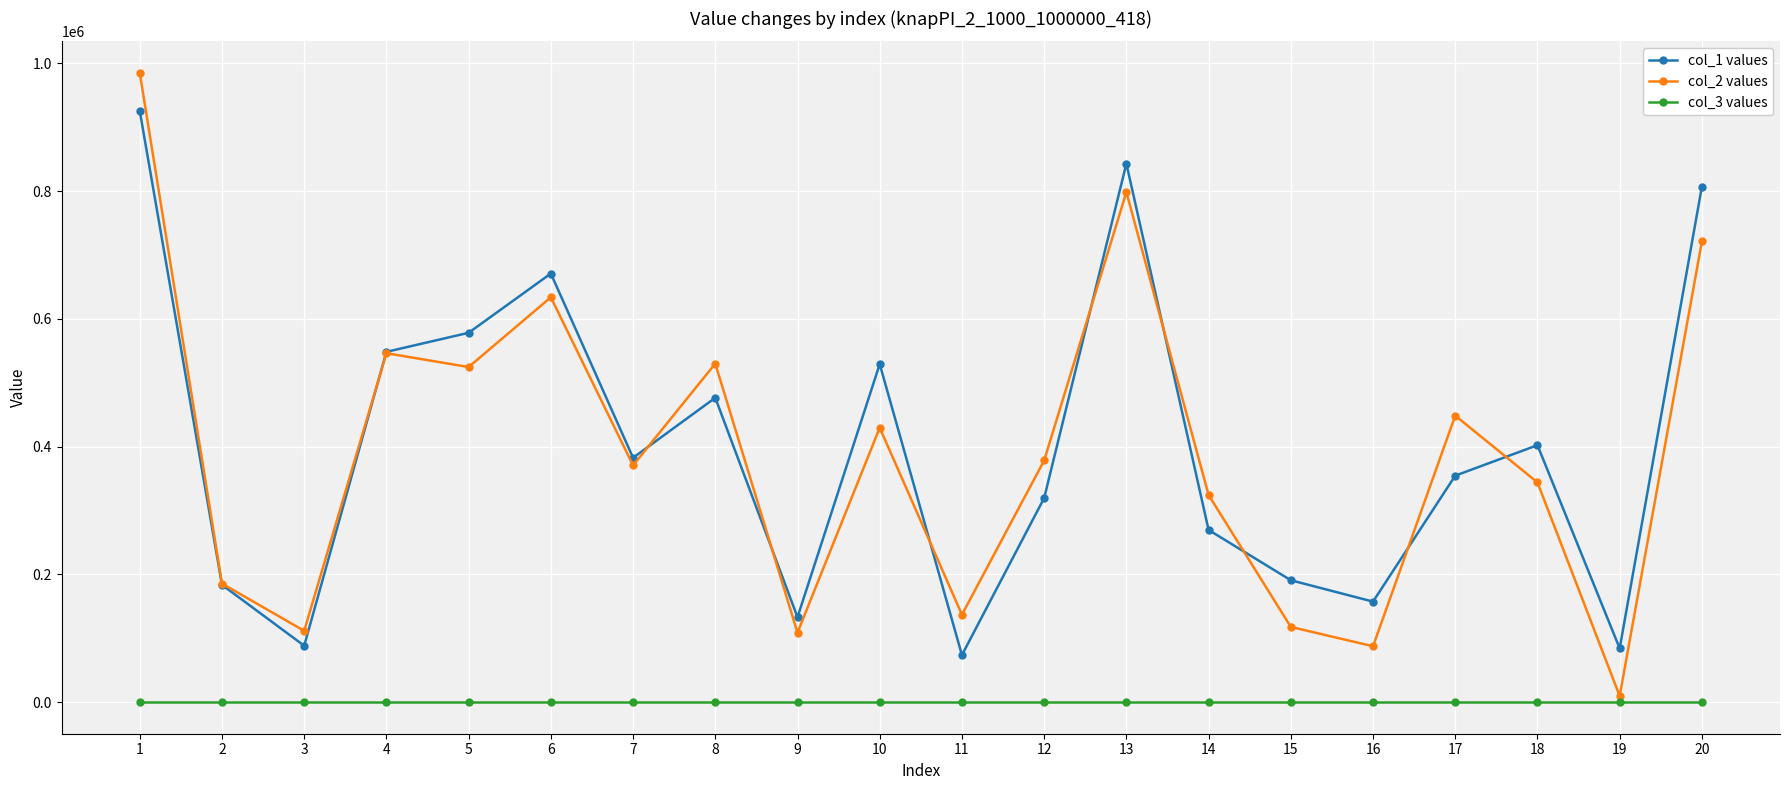

True or false: col_2 values has a value of 985175 at 1.

True